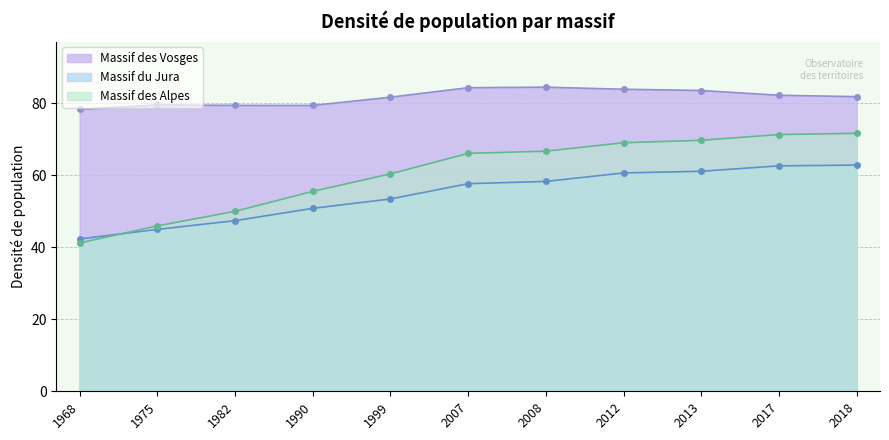

How many data points in Massif du Jura are less than 57?

5